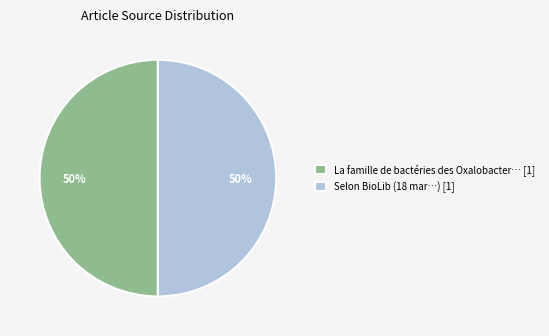

To the nearest percent, what is the combined percentage of Selon BioLib (18 mar…) [1] and La famille de bactéries des Oxalobacter… [1]?

100%